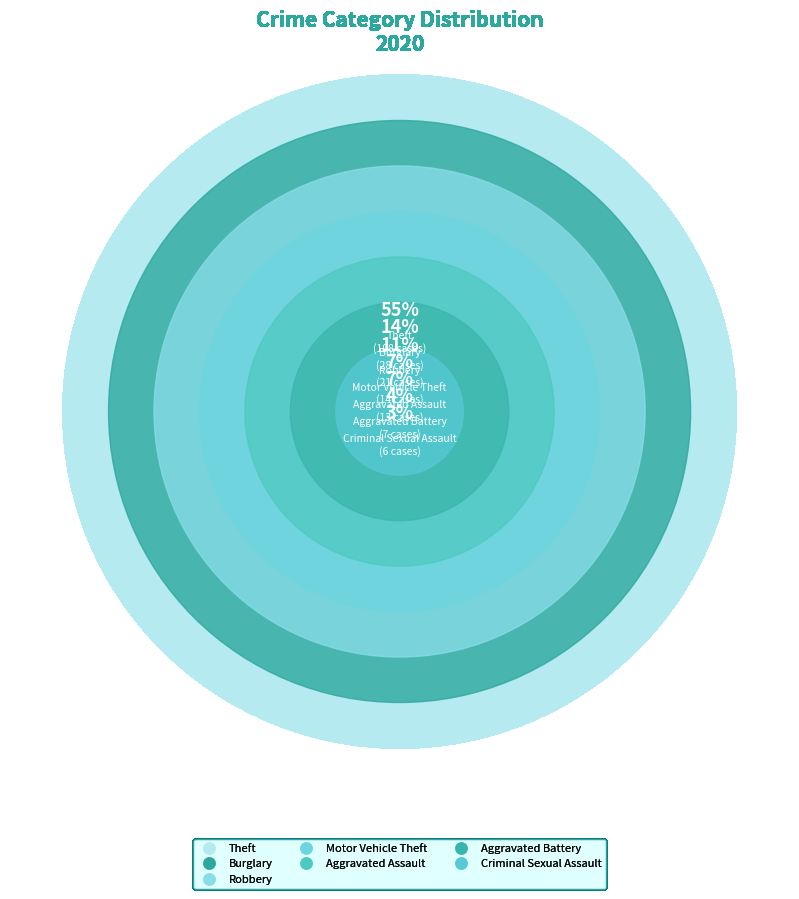

The Robbery slice represents 11% of the pie. True or false?

True